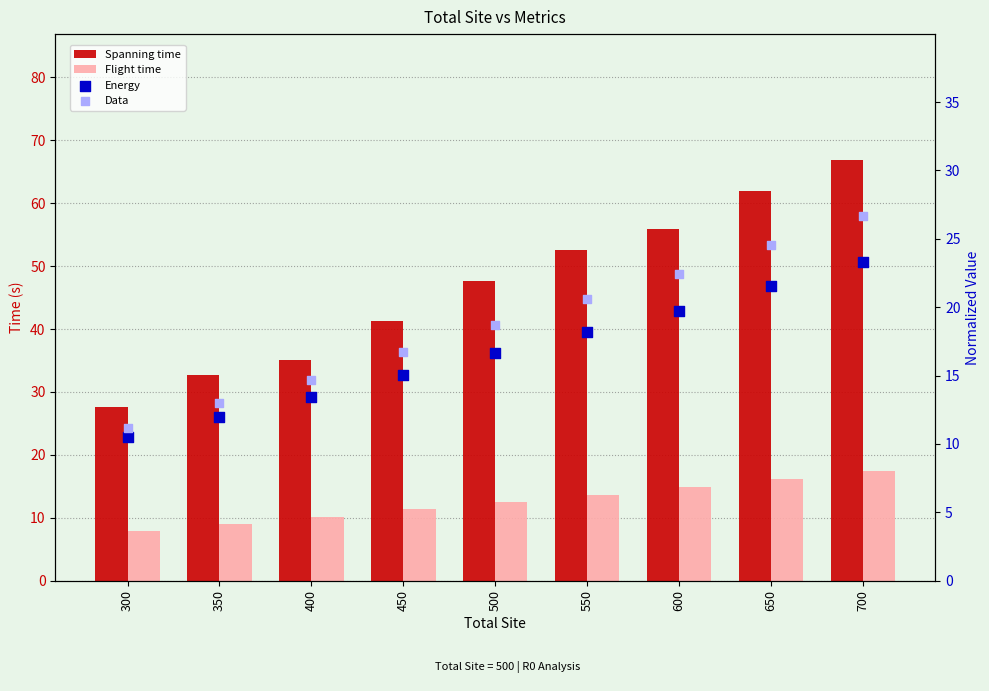

What is the total value across all series at 650?

124.4